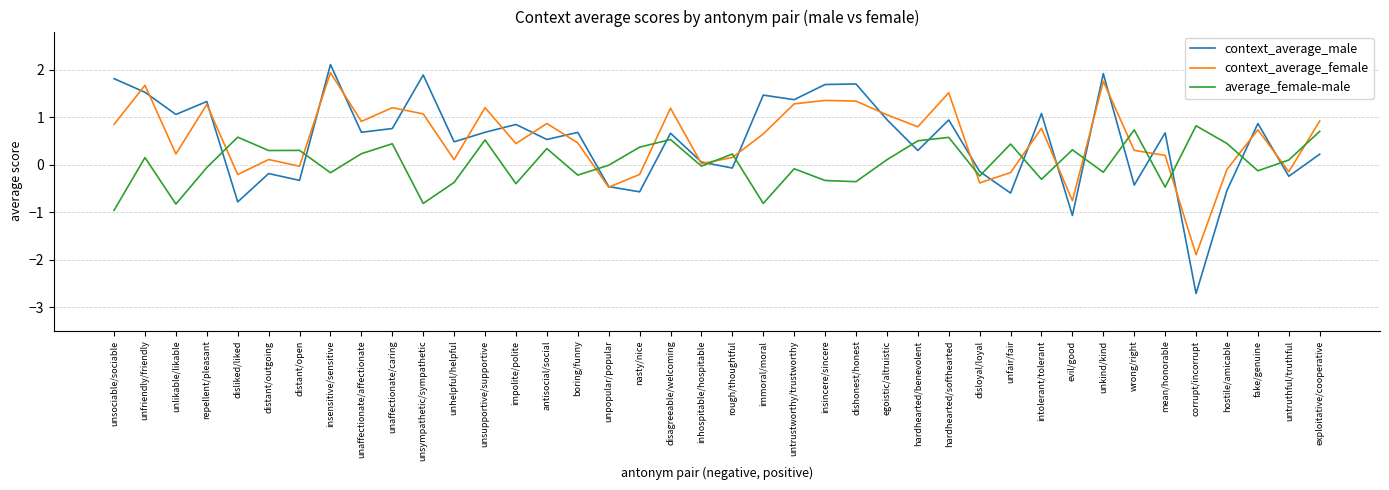

Read the context_average_female value at evil/good.

-0.8